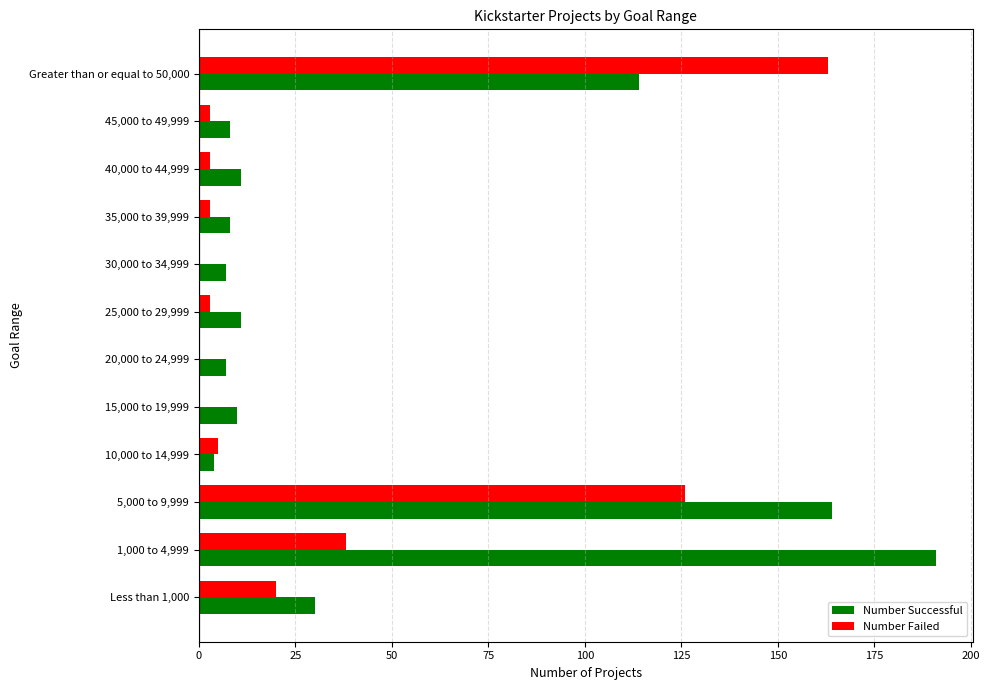

What is the greatest value displayed?

191